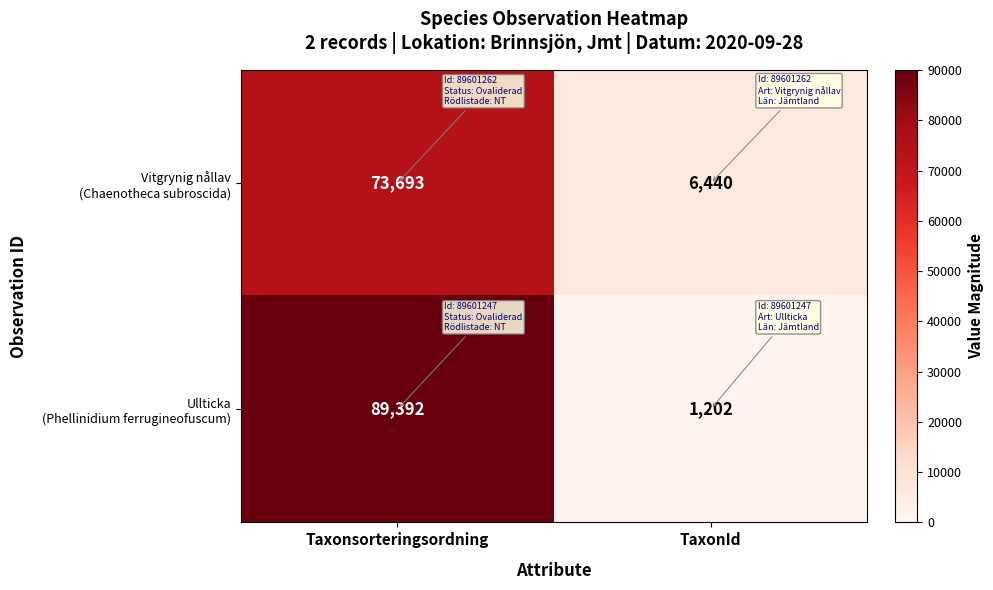

How many series are shown in this chart?

2